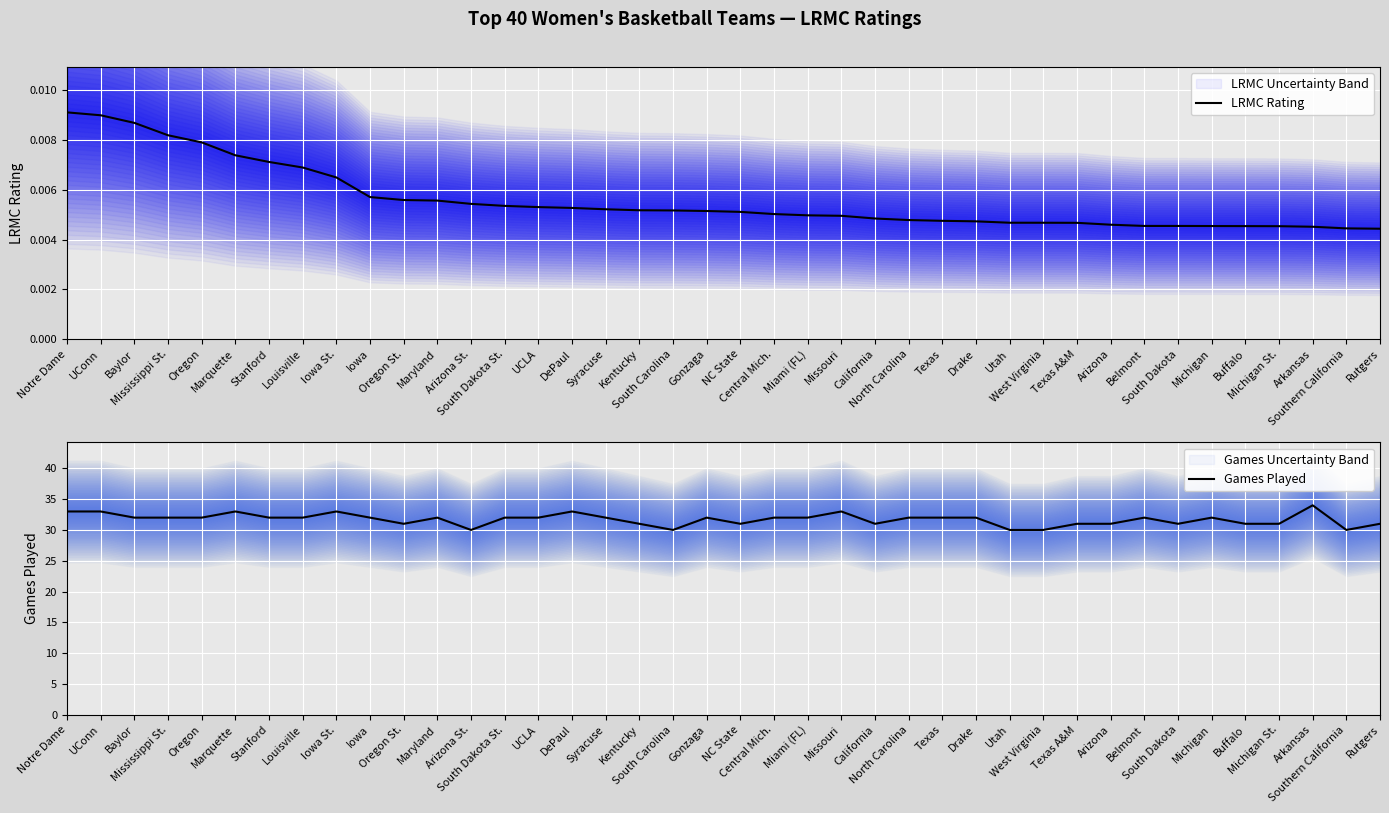

True or false: LRMC Rating has more than 2 points higher than both neighbors.

False